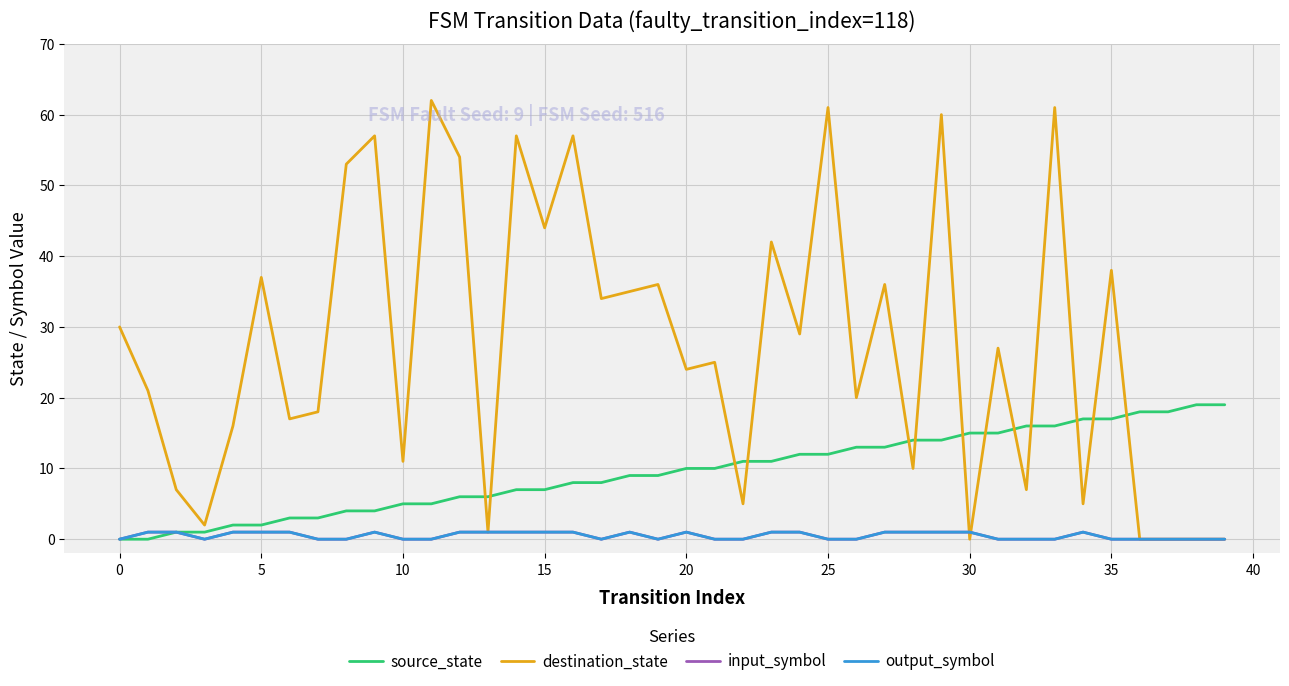

What is the label of the 20th point from the right?

20